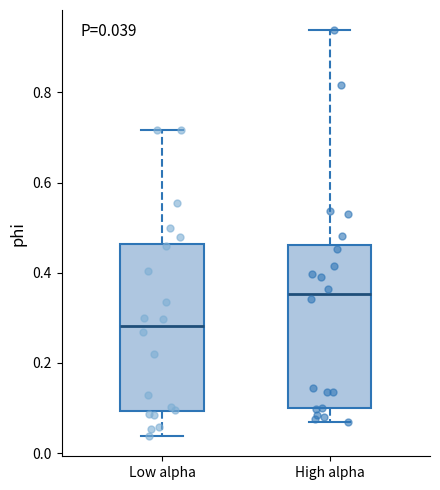

Which box has the lowest median line?

Low alpha